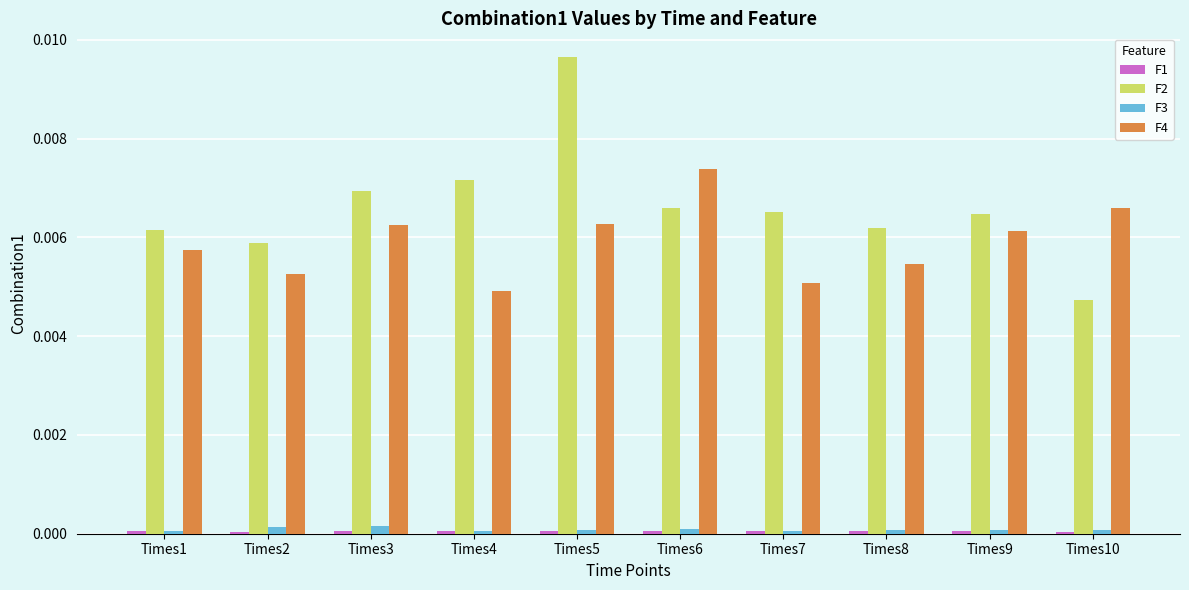

At which category is the sum across all series the highest?

Times5